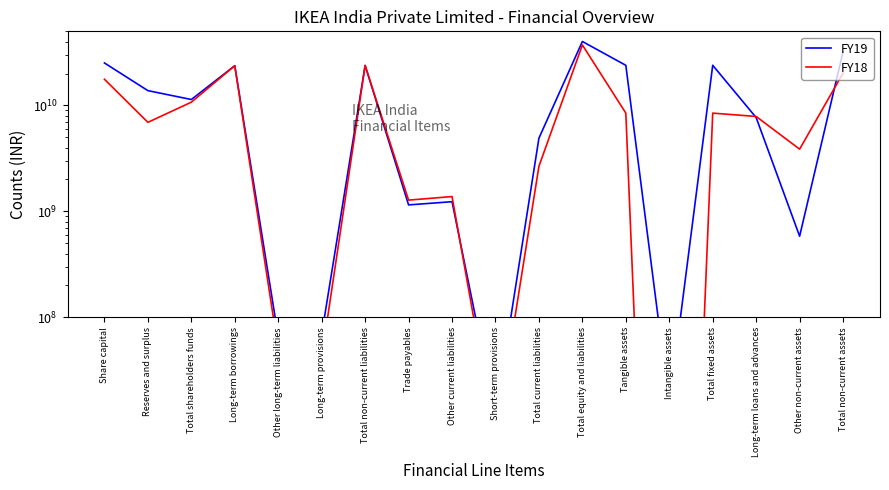

What is the difference between the FY18 values at Other current liabilities and Short-term provisions?

1373000000